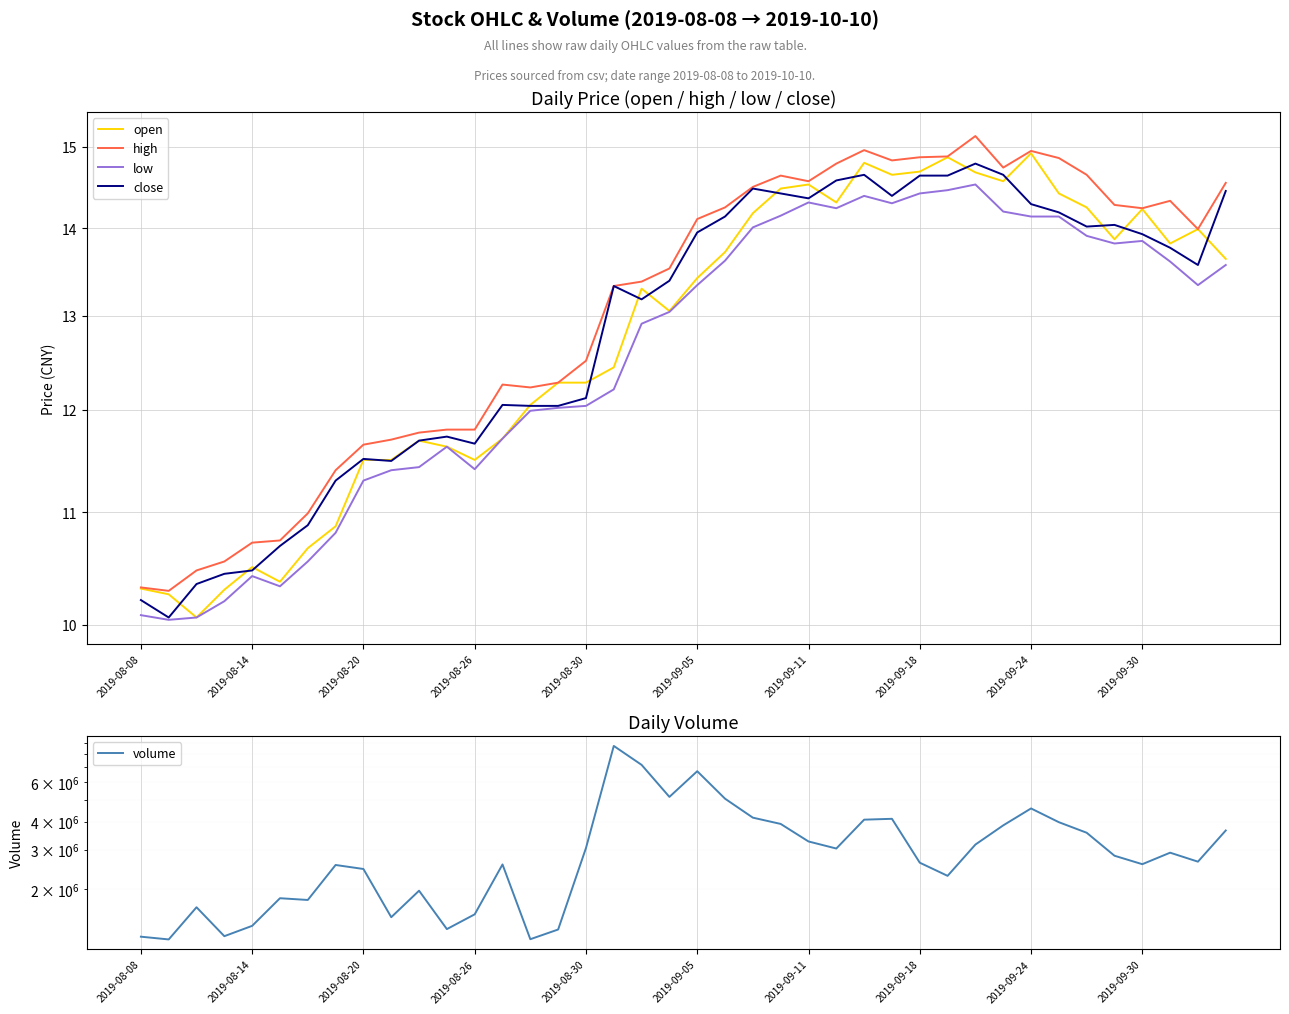

What is the smallest value displayed?

10.0